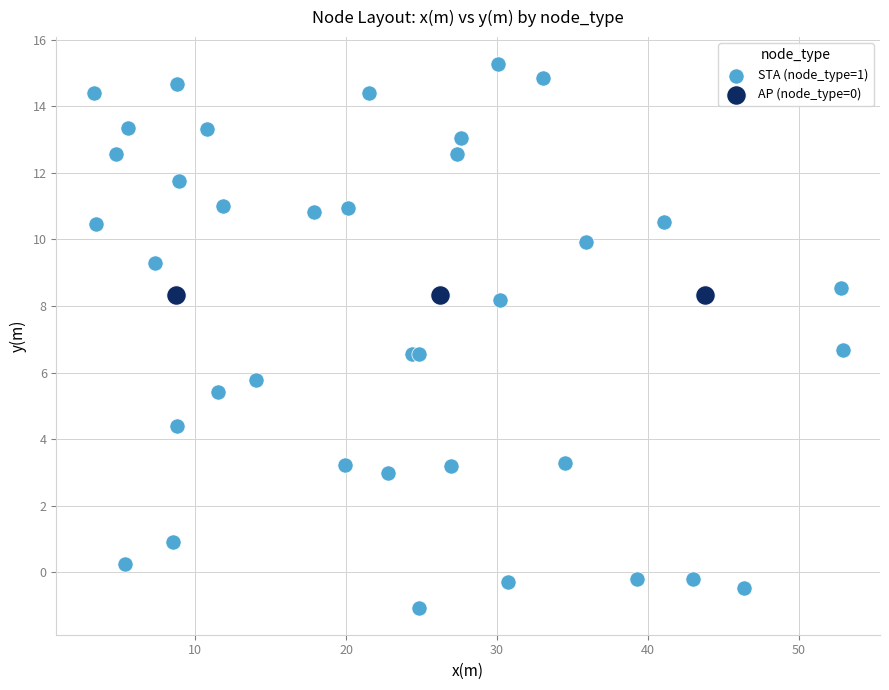

Which series reaches the minimum Y coordinate?

STA (node_type=1)